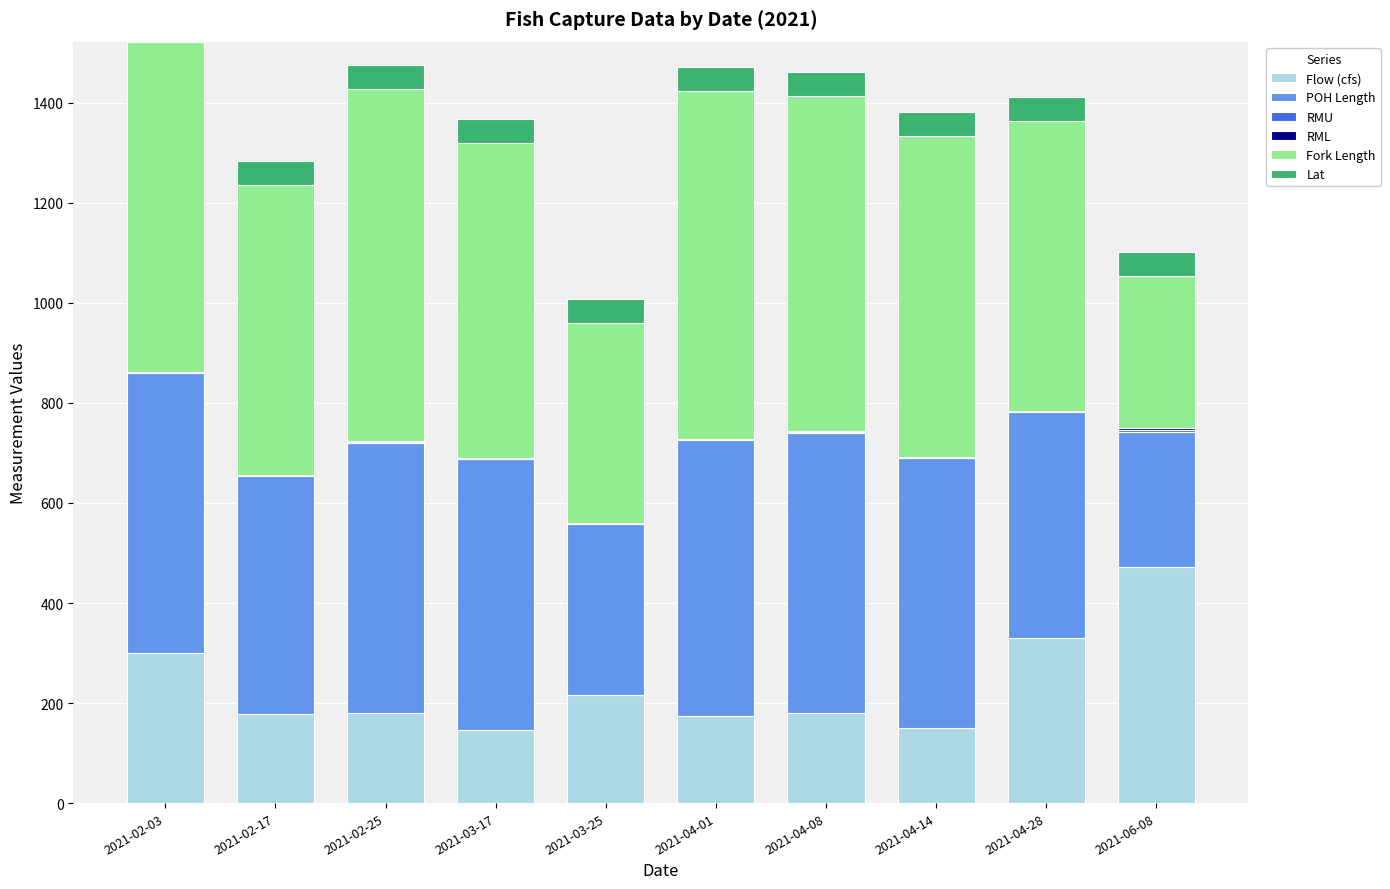

What is the maximum value for Flow (cfs)?

471.0